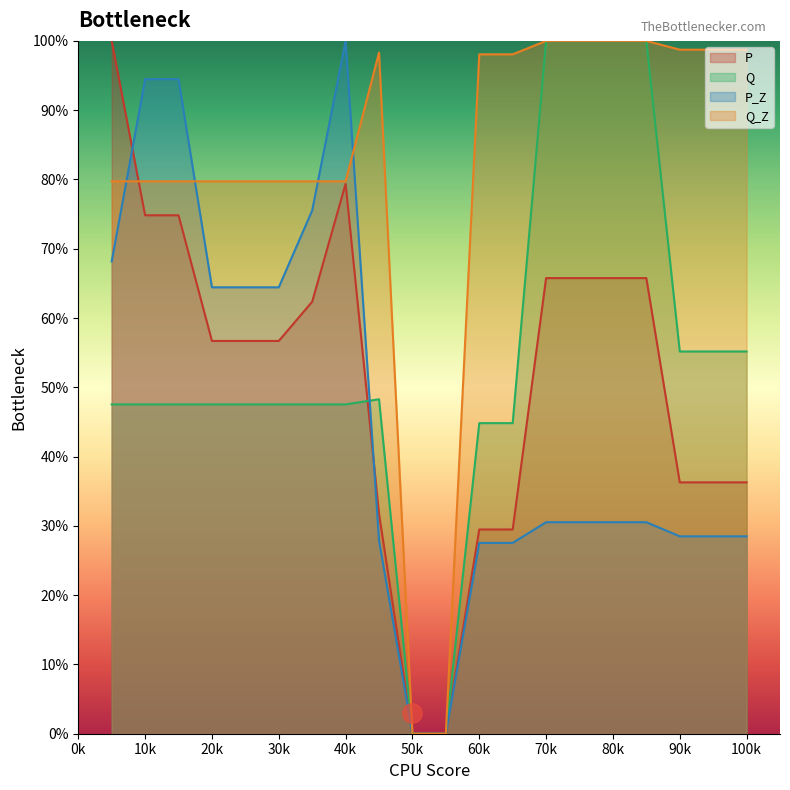

At 90k, list the series in order from smallest to largest.

P_Z, P, Q, Q_Z